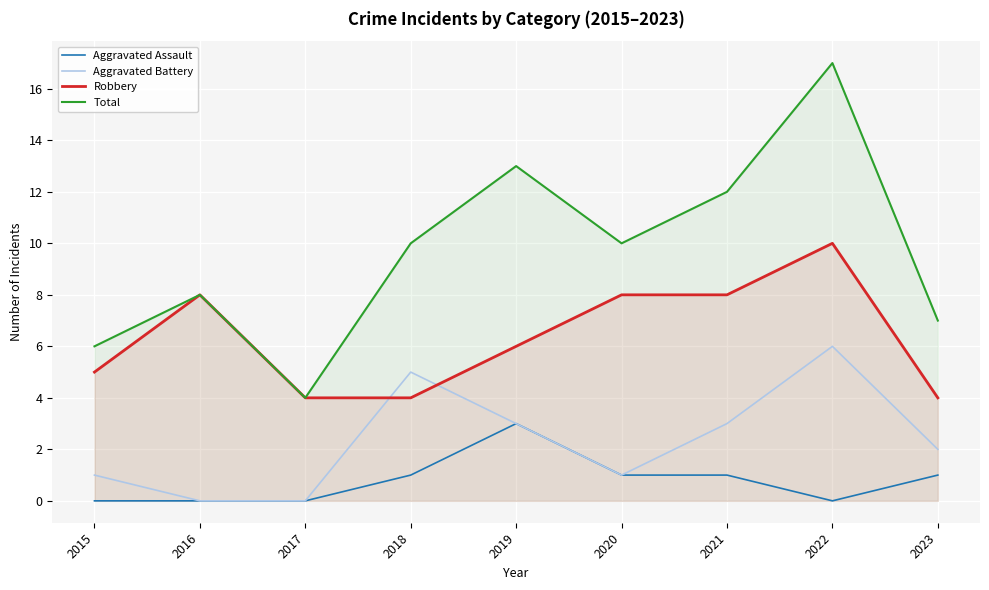

True or false: Aggravated Battery has a value of 3 at 2023.

False